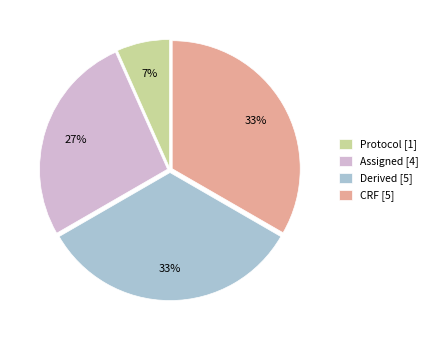

How many segments does this pie chart have?

4